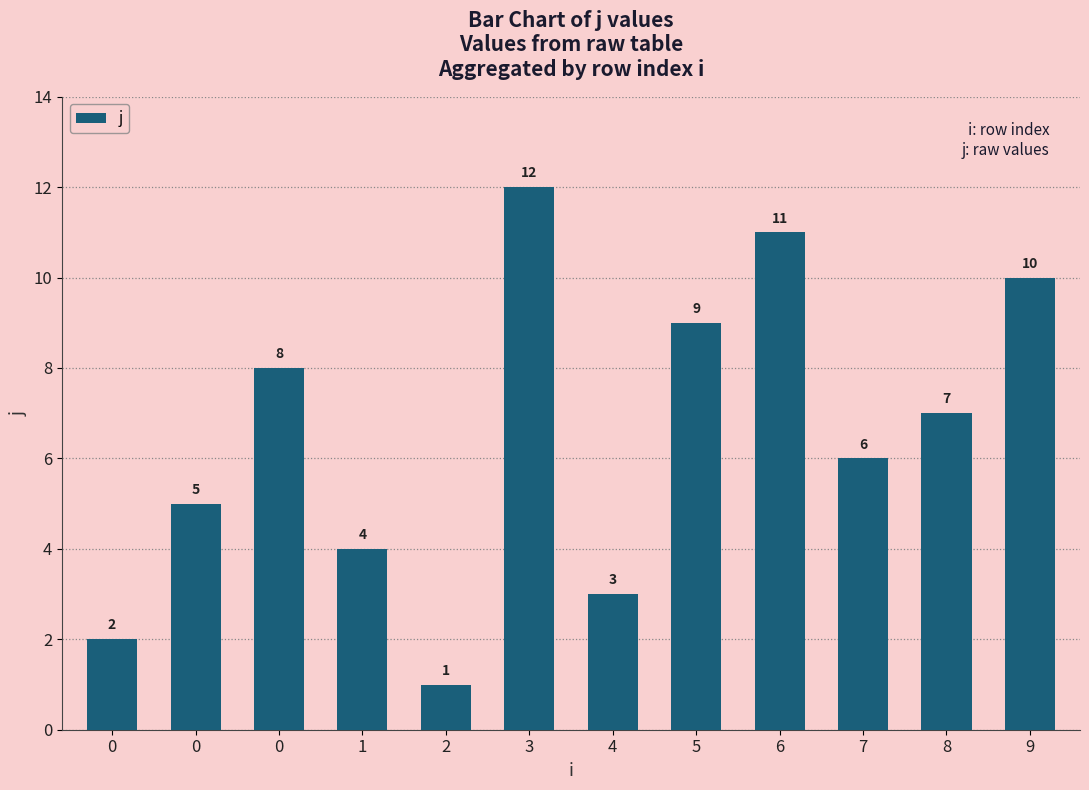

What is the difference between the second highest and second lowest values?

9